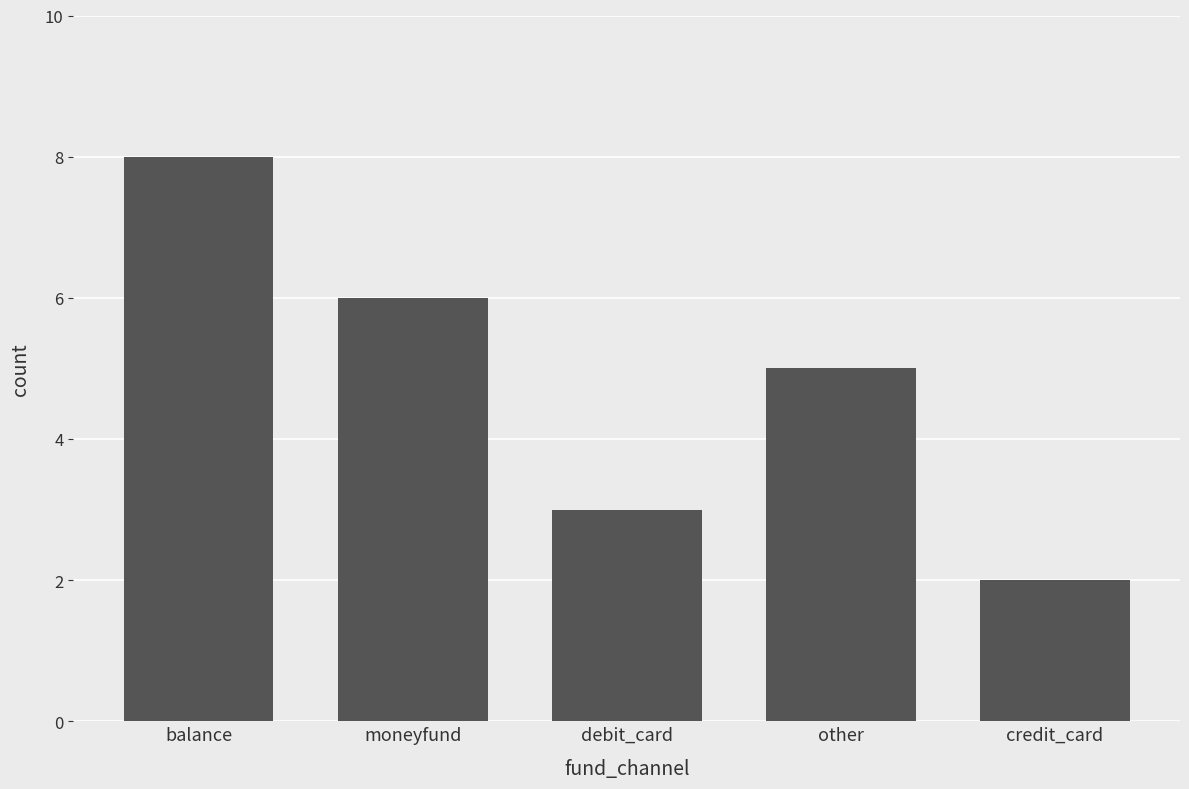

What is the greatest value displayed?

8